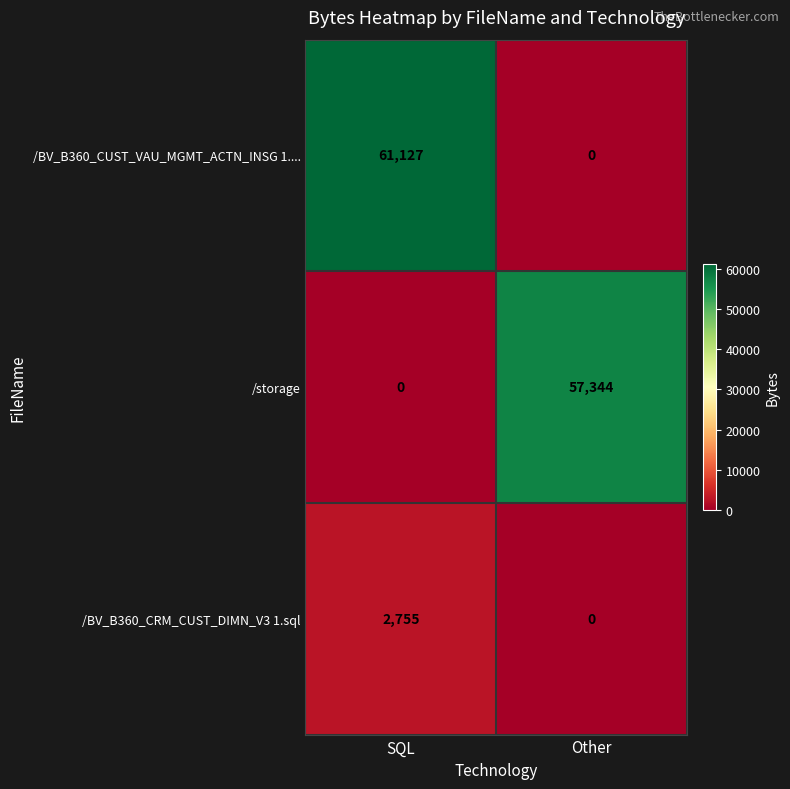

What is the difference between the highest and lowest values at SQL?

61127